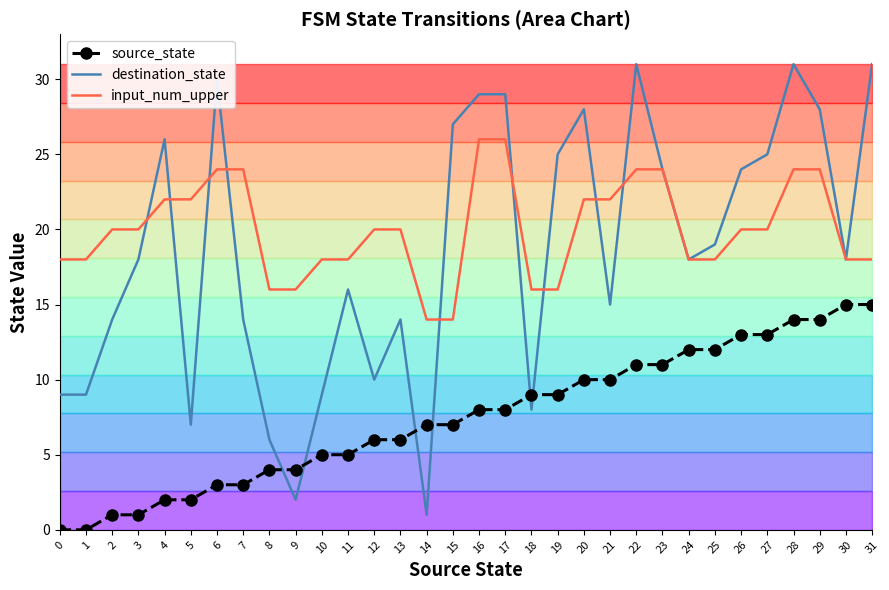

Where does the source_state series first go above 8?

18